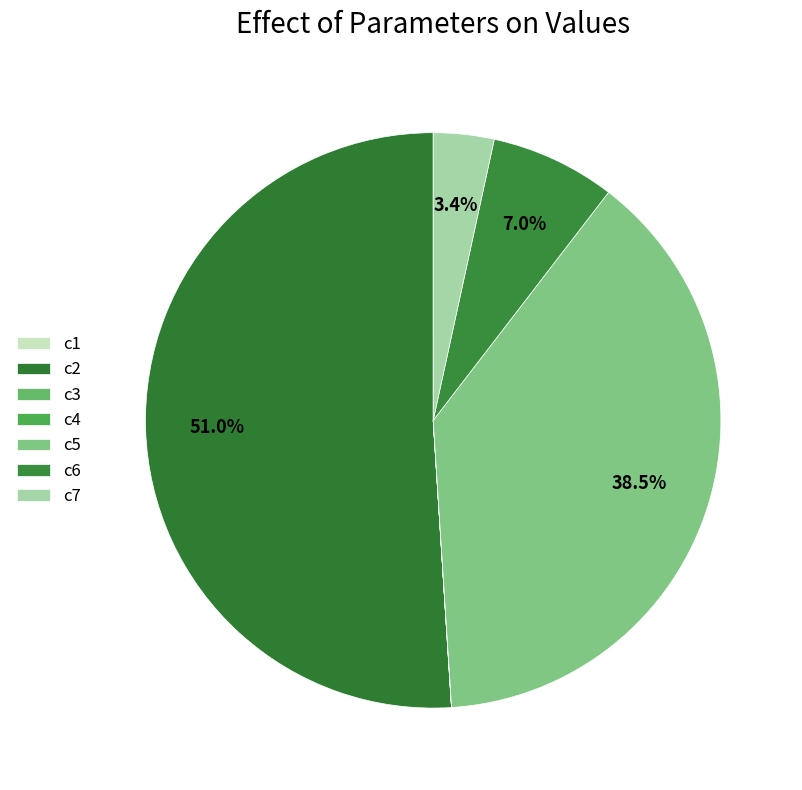

Rank the categories by value from highest to lowest.

c2, c5, c6, c7, c4, c3, c1